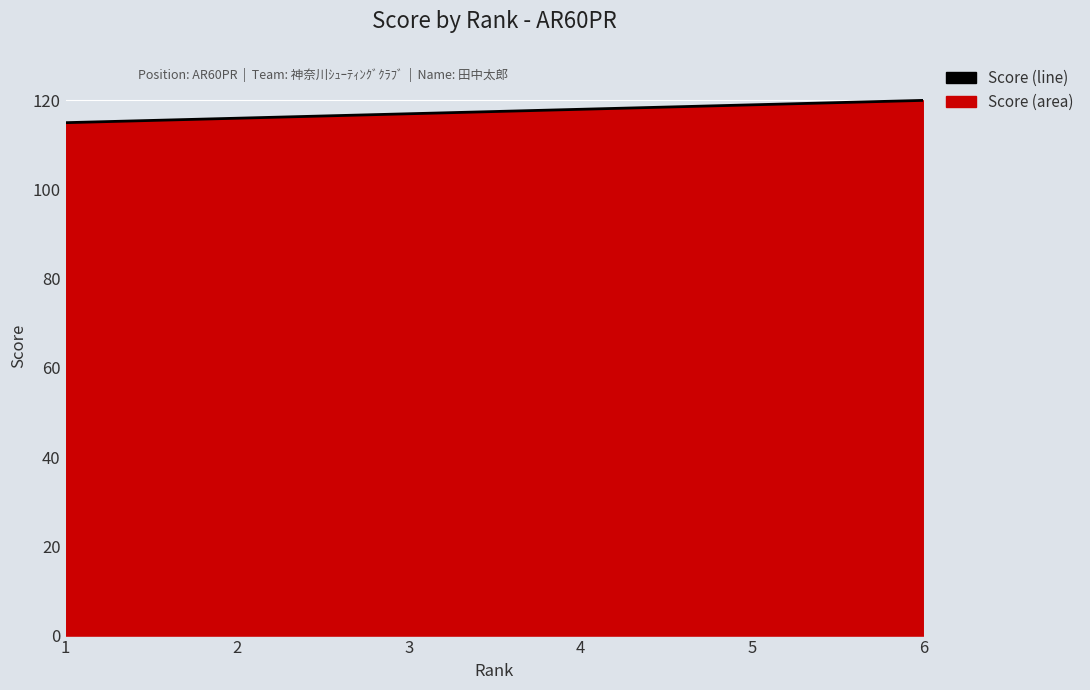

Does the chart display data point markers on the line(s)?

No